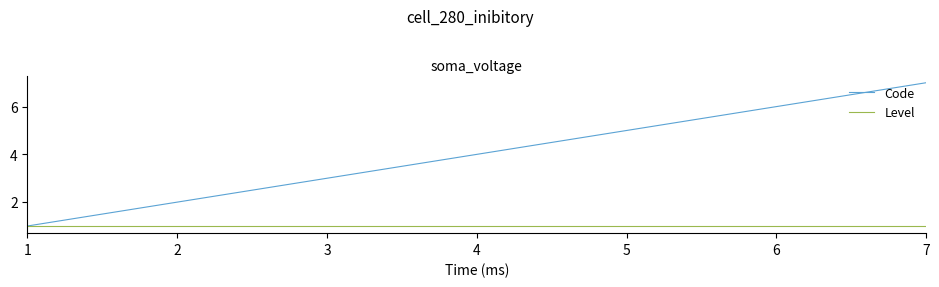

Between 5 and 7, which series saw the biggest shift?

Code